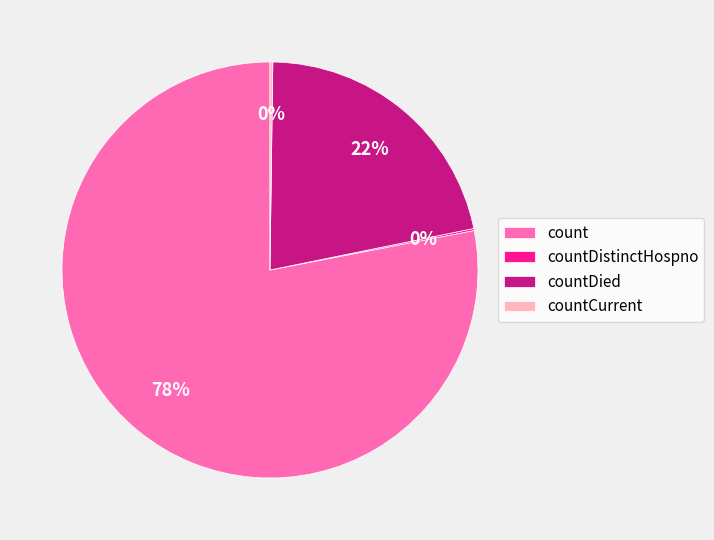

To the nearest percent, what portion does count represent?

78%